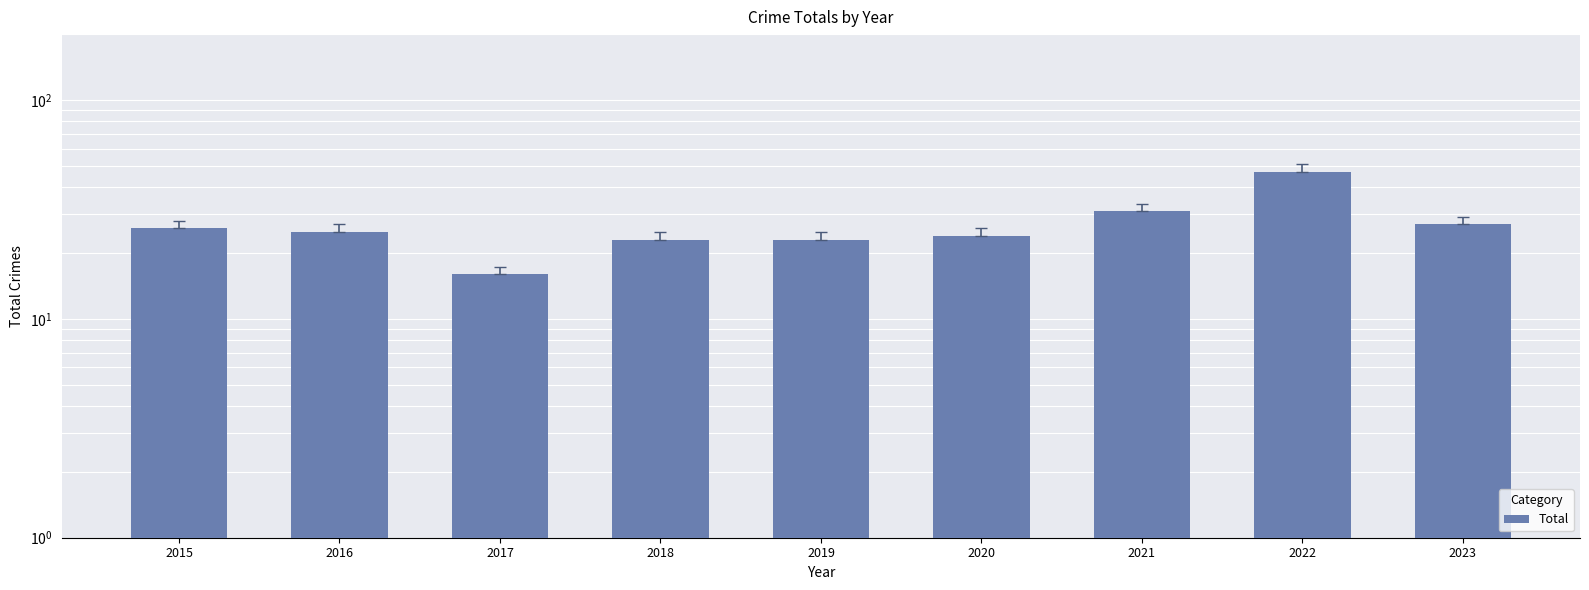

What is the difference between the maximum and second lowest values?

24